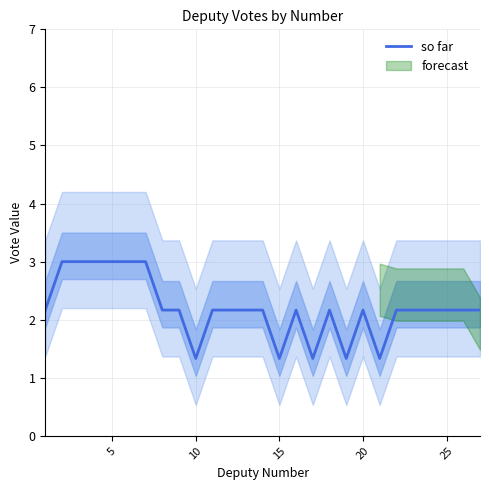

How many interior local peaks (higher than both neighbors) does the data have?

3